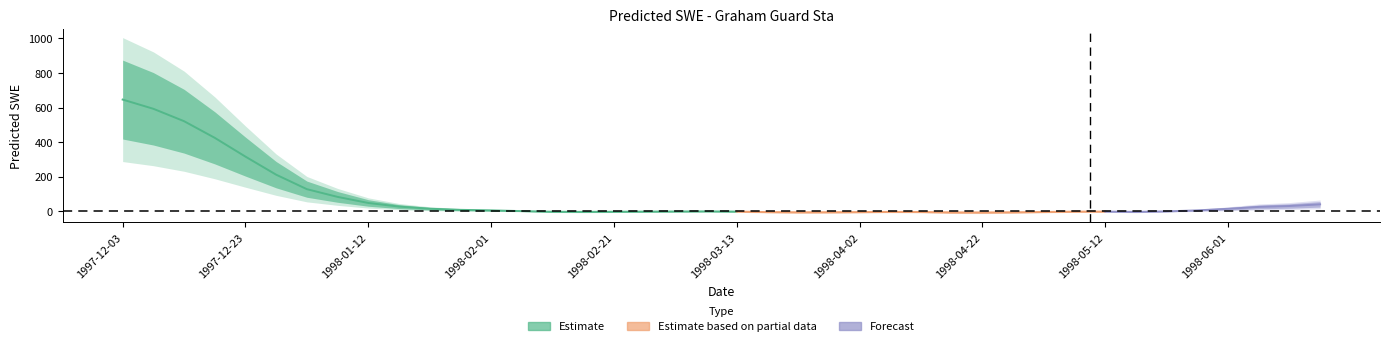

How many lines are shown in the chart?

1